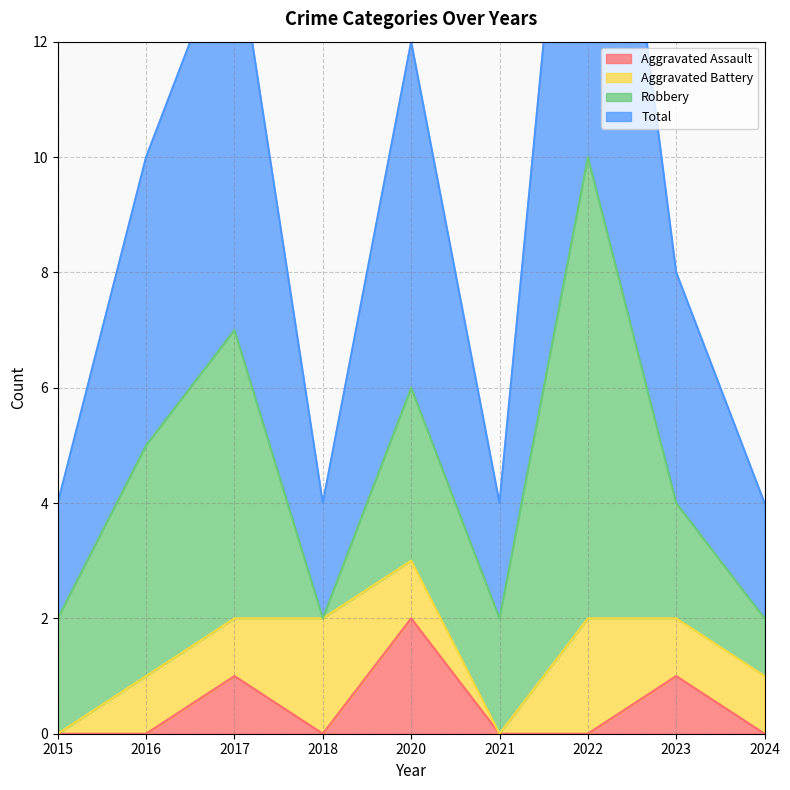

The value of Aggravated Assault at 2018 is 1. True or false?

False